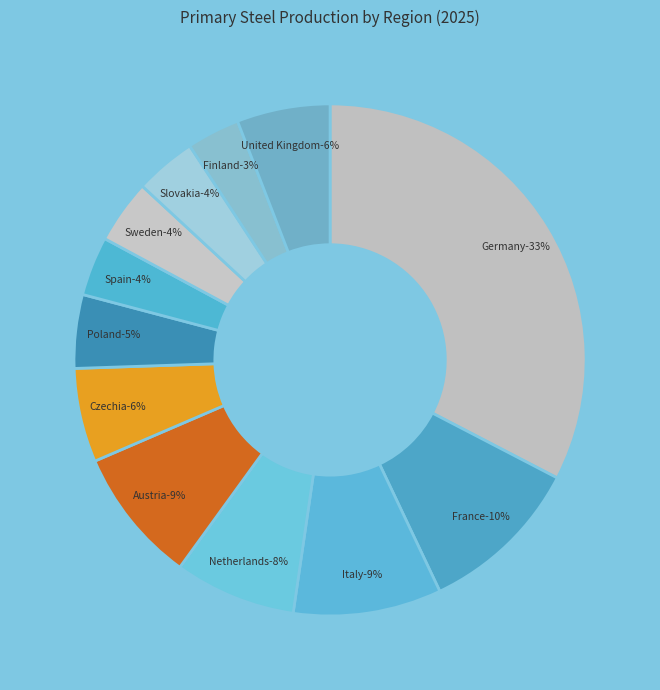

Does Slovakia account for over 50% of the chart?

No